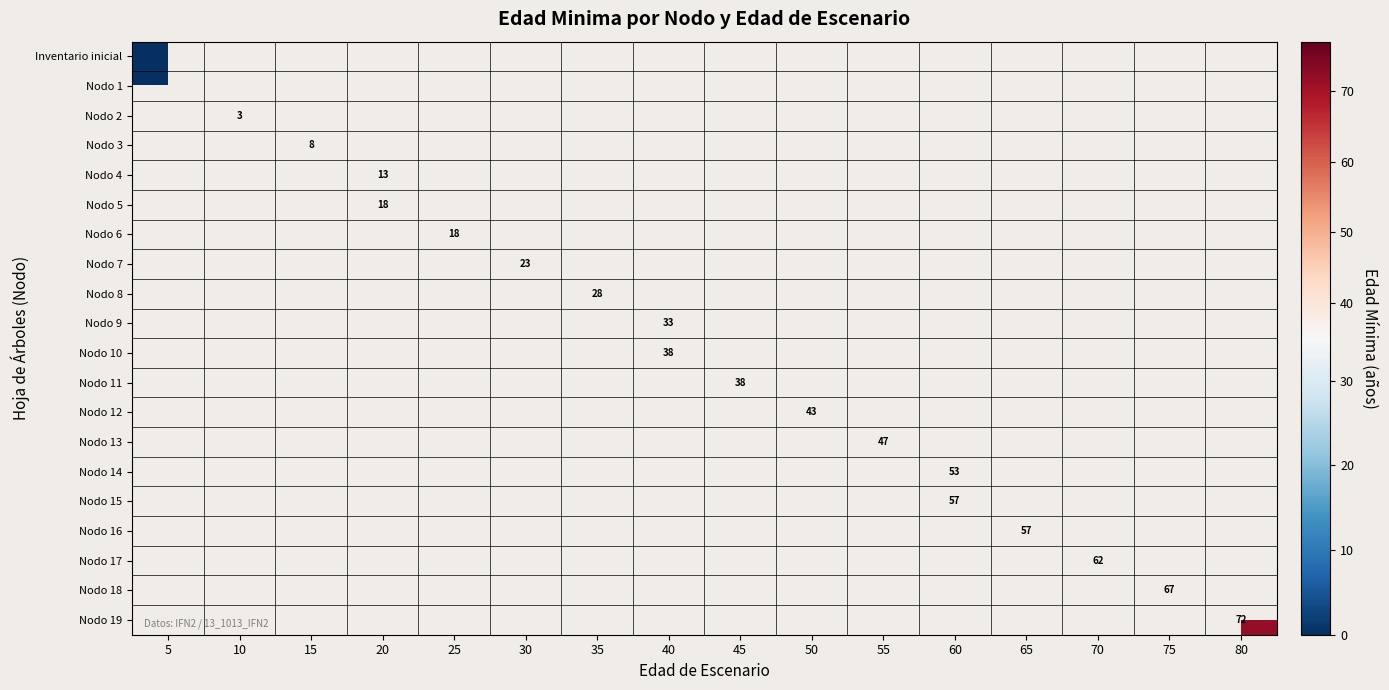

Which has a higher value, 5 or 65?

65